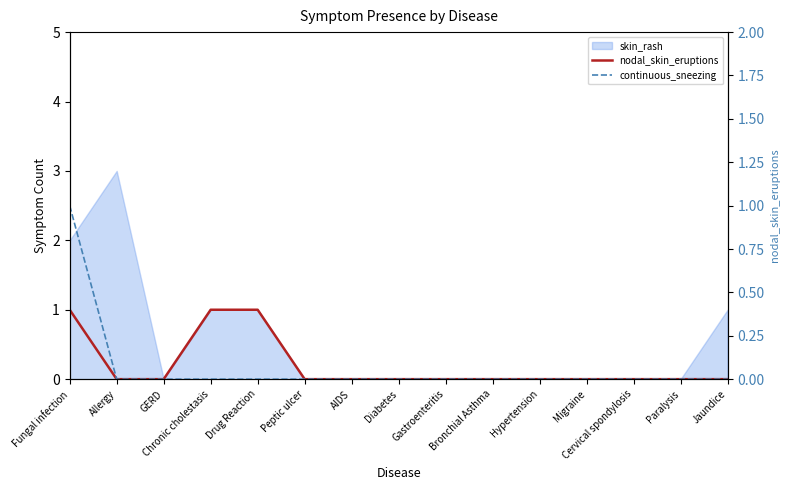

True or false: nodal_skin_eruptions and continuous_sneezing intersect in this chart.

False